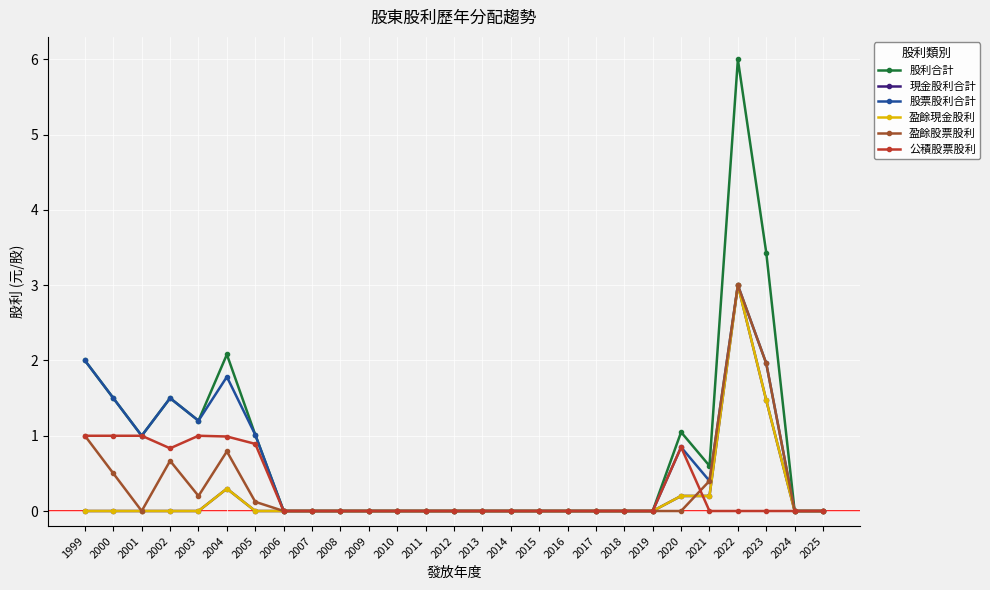

The value of 股利合計 at 2024 is 0.0. True or false?

True